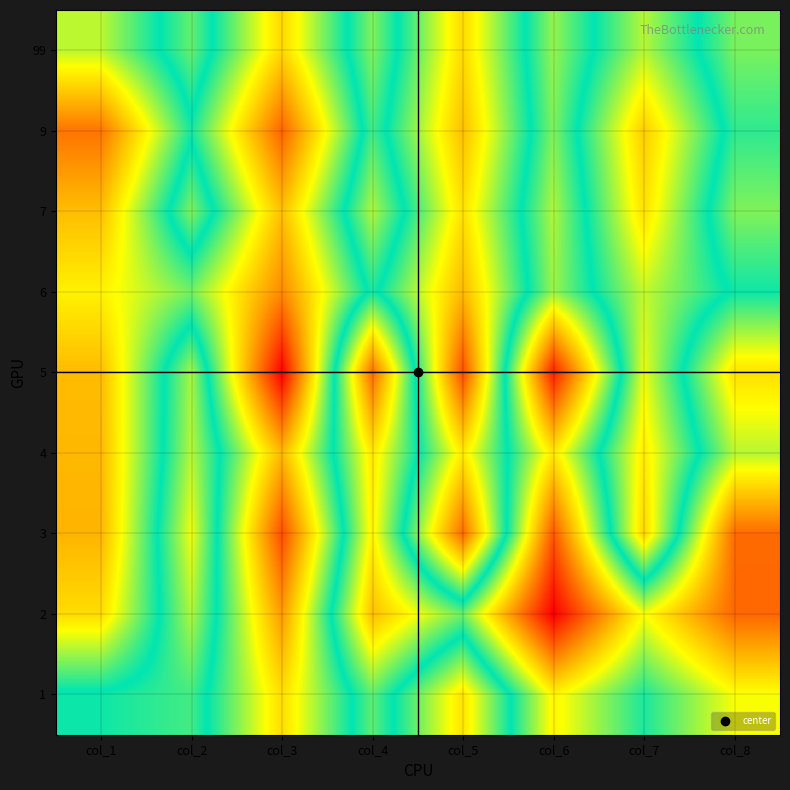

At which category is the sum across all series the highest?

col_6